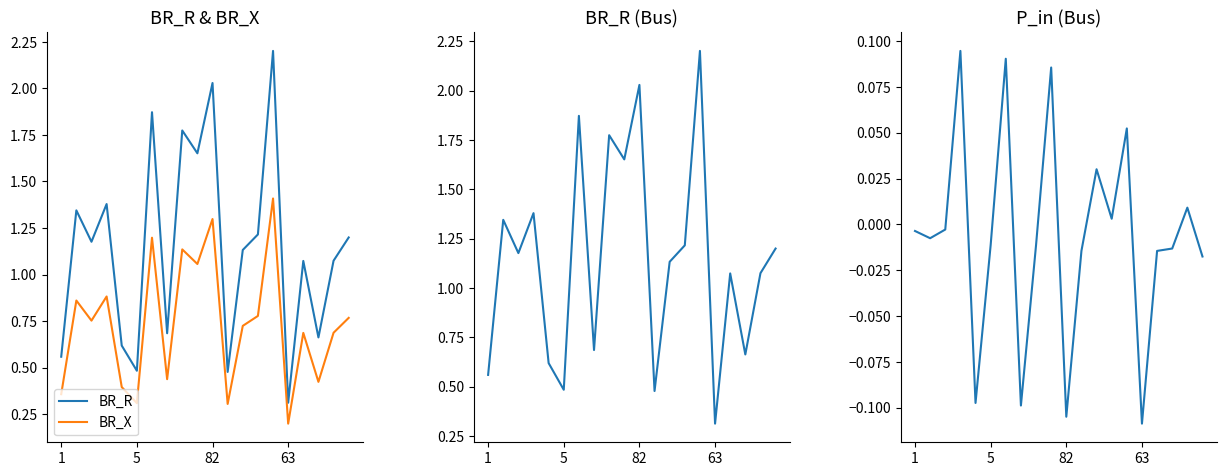

At 82, list the series in order from largest to smallest.

BR_R, BR_X, P_in